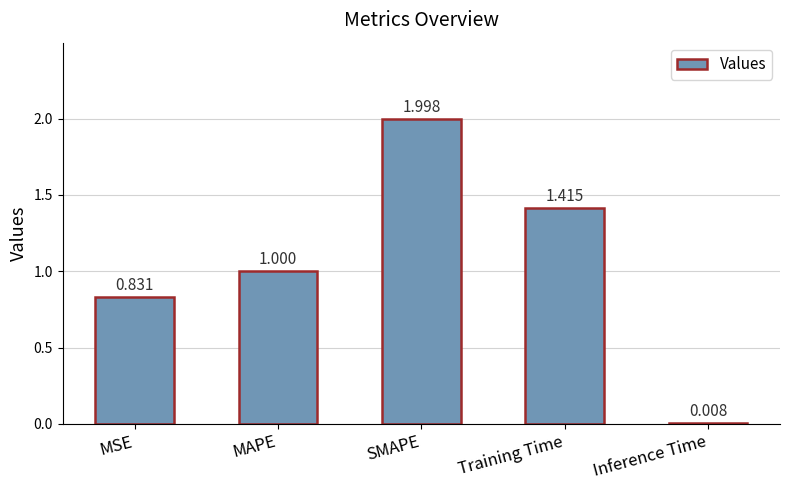

The chart shows a value of 2.0 at SMAPE. True or false?

True